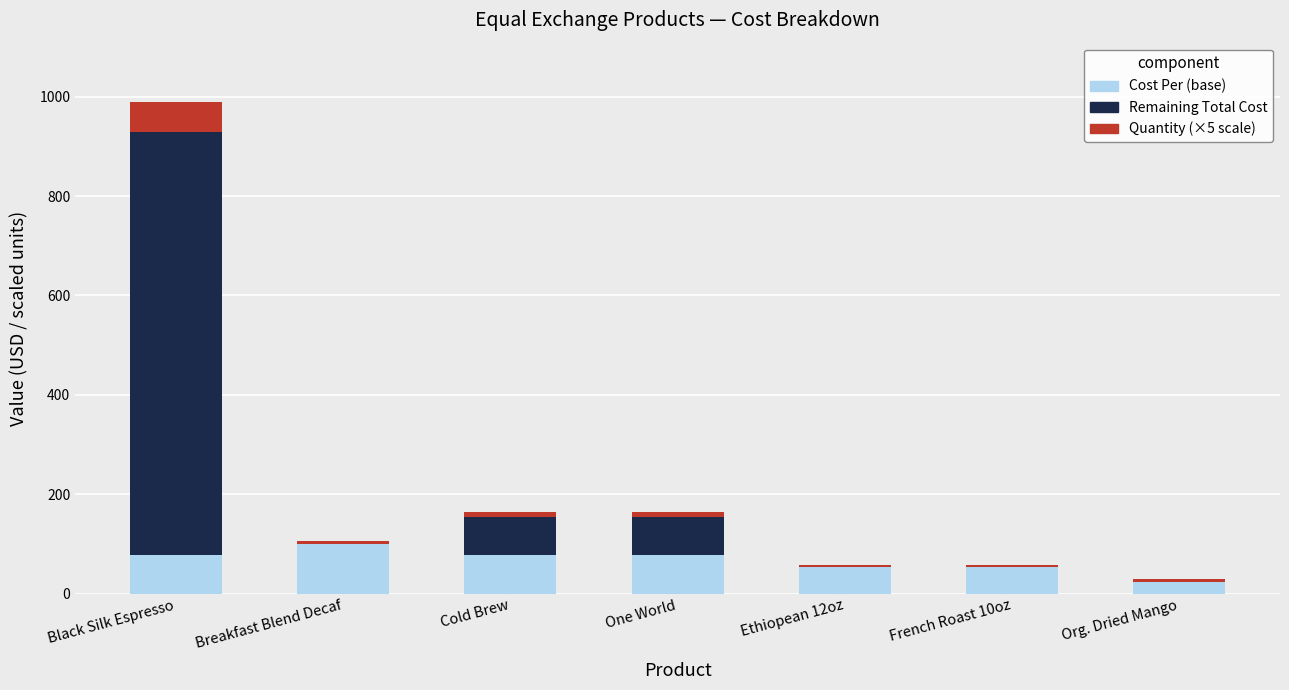

At which category is the sum across all series the highest?

Black Silk Espresso